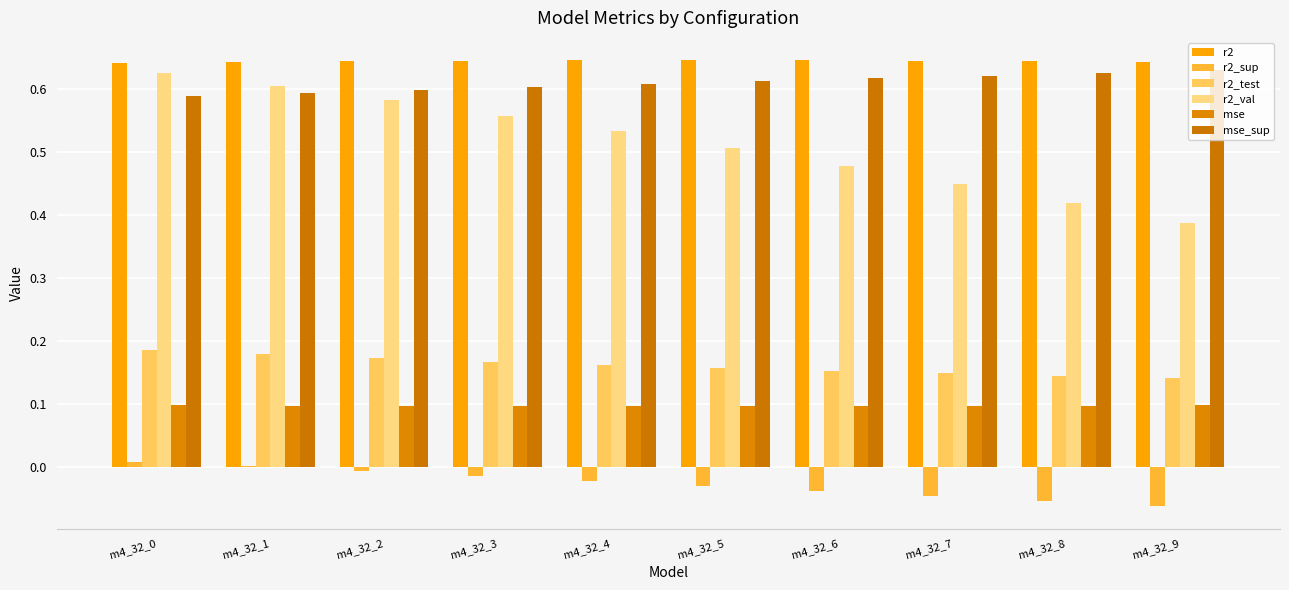

True or false: mse_sup has a value of 0.6 at m4_32_2.

True